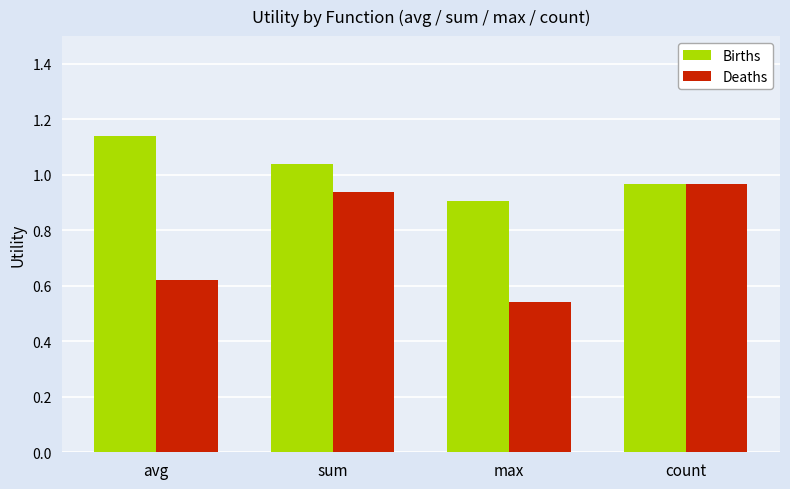

List the series in order of their peak value, highest first.

Births, Deaths